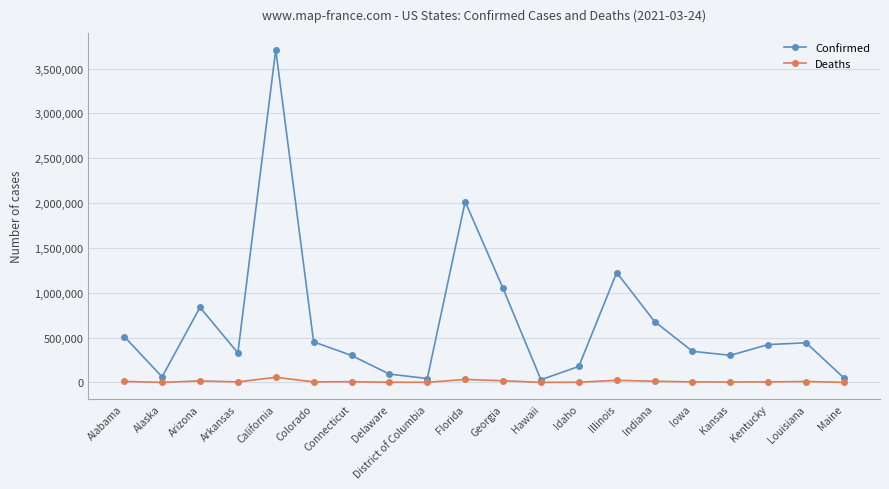

Which series changed the most between California and Delaware?

Confirmed